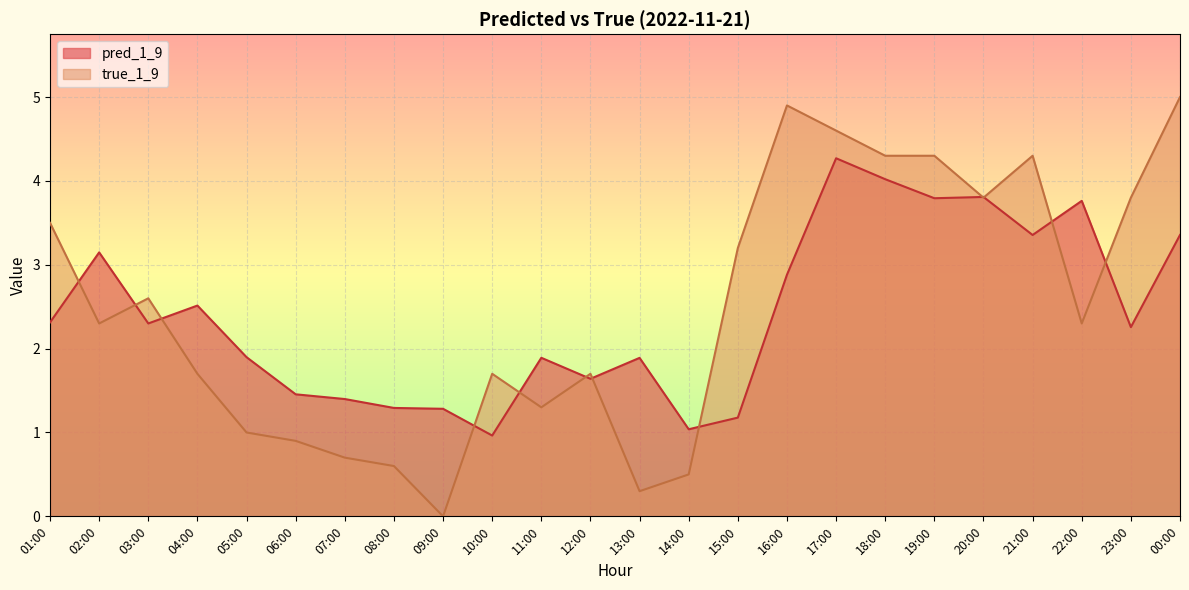

What is the spread (max minus min) of values at 07:00?

0.7